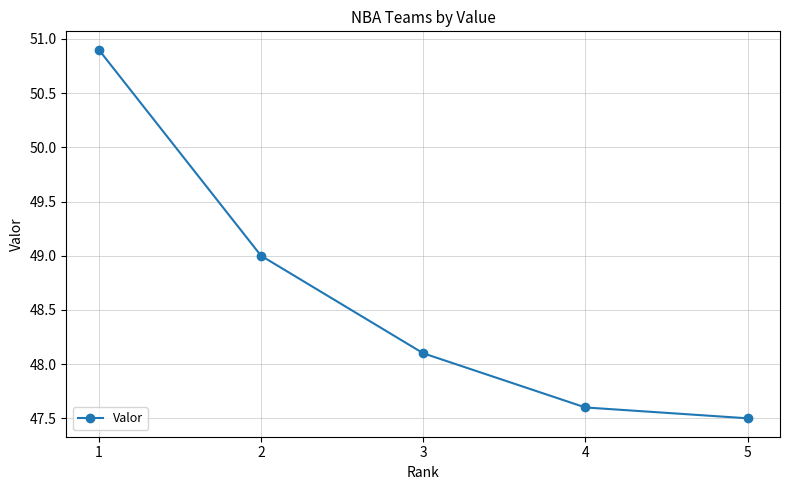

Reading left to right, transcribe all the data shown in this chart.

50.9	49.0	48.1	47.6	47.5